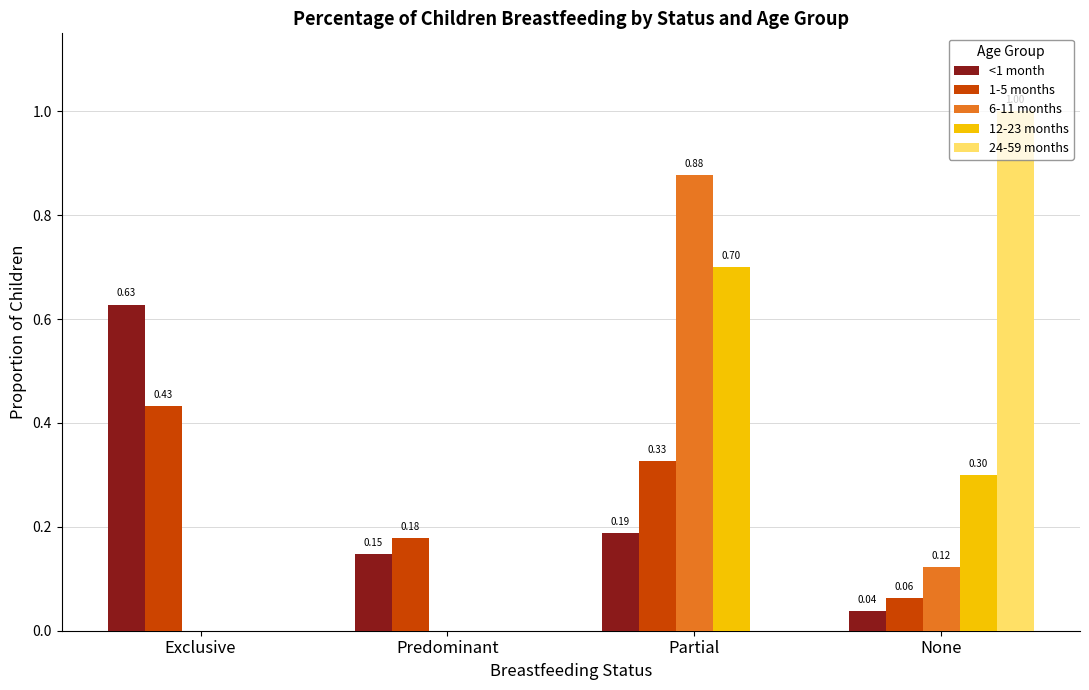

What is the sum of all 24-59 months values?

1.0